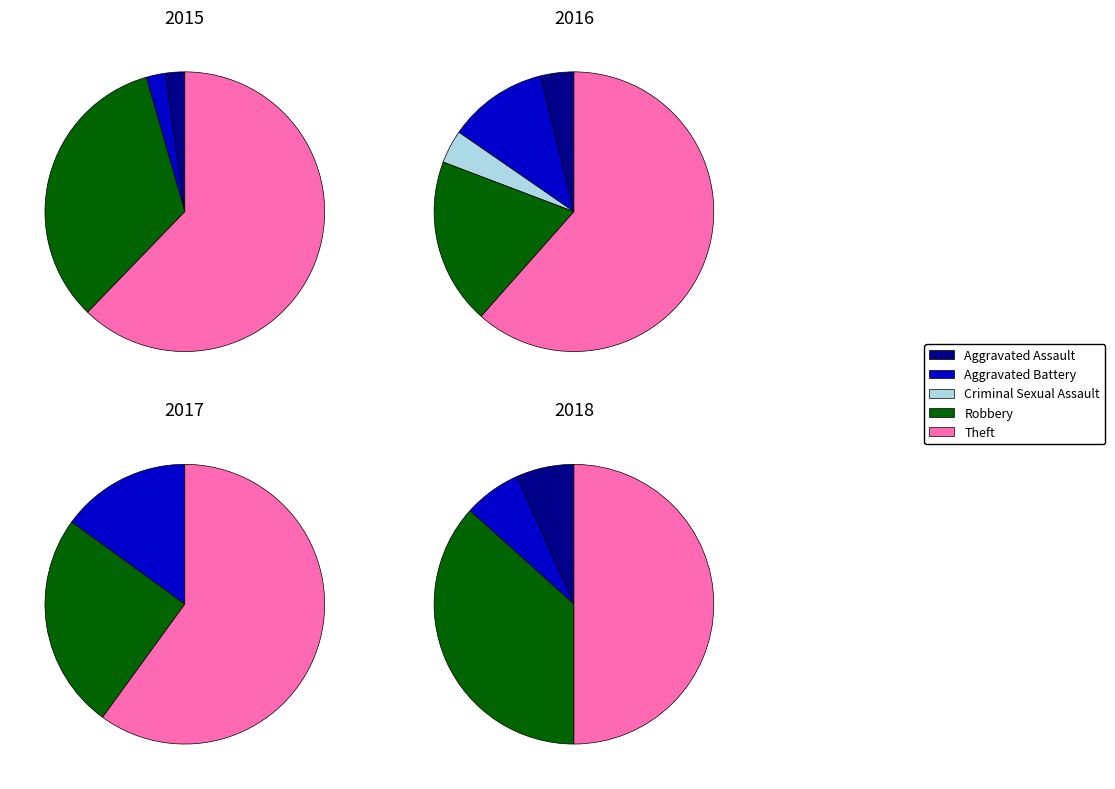

Do Robbery and Aggravated Assault together represent more than half of the pie?

No